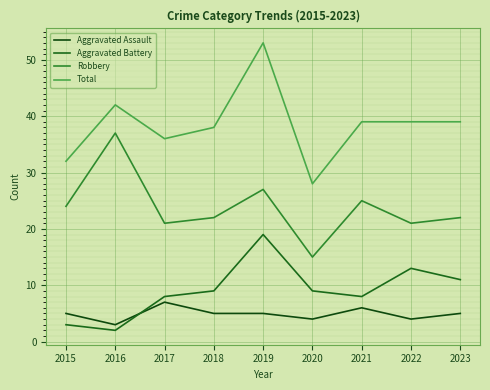

What is the difference between the highest and lowest values at 2018?

33